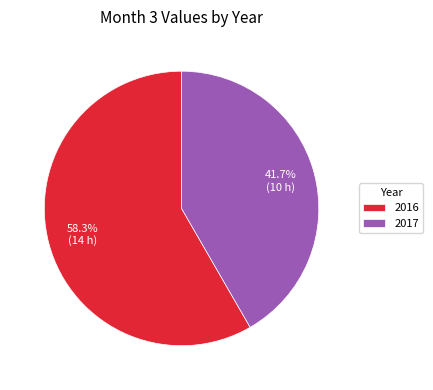

To the nearest percent, what is the difference between the 2016 and 2017 slice percentages?

17%